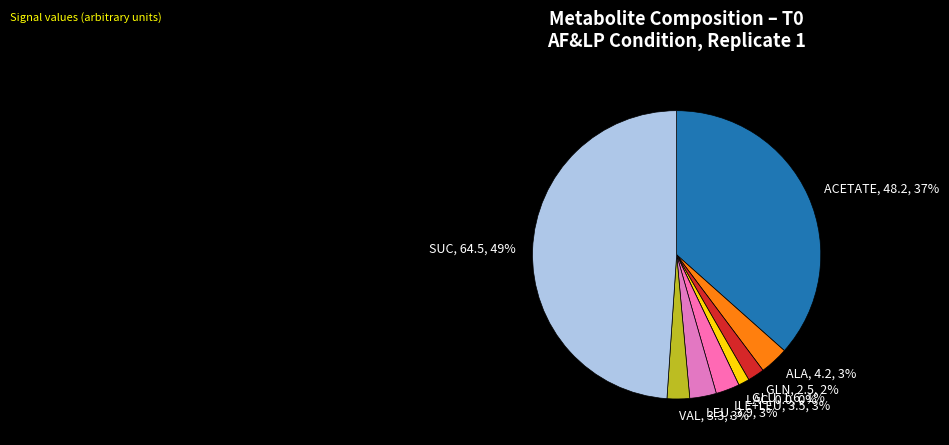

How many segments does this pie chart have?

9